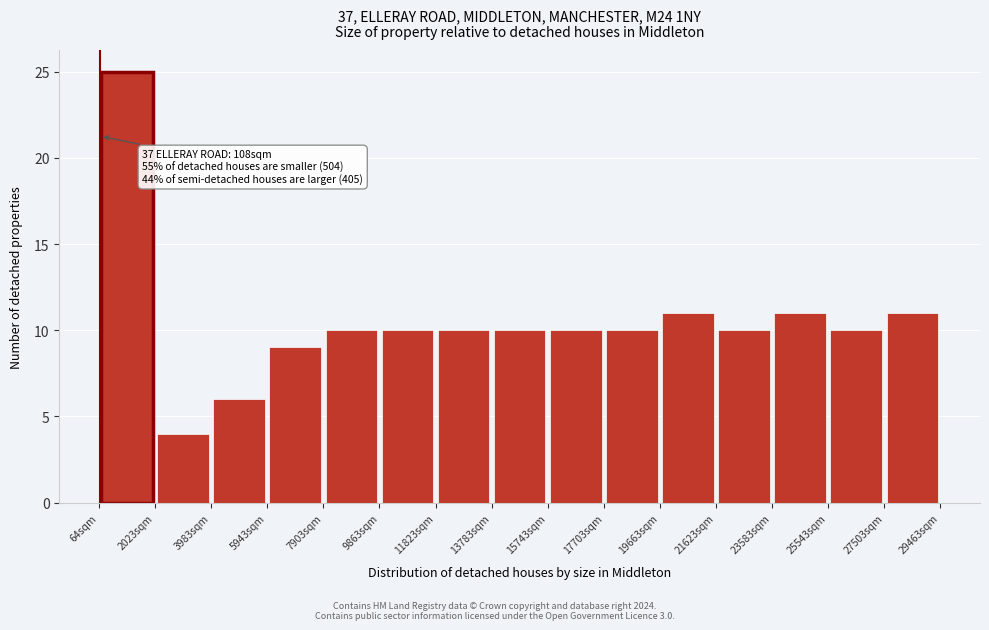

Which range on the x-axis has the tallest bar?

0 to 2000